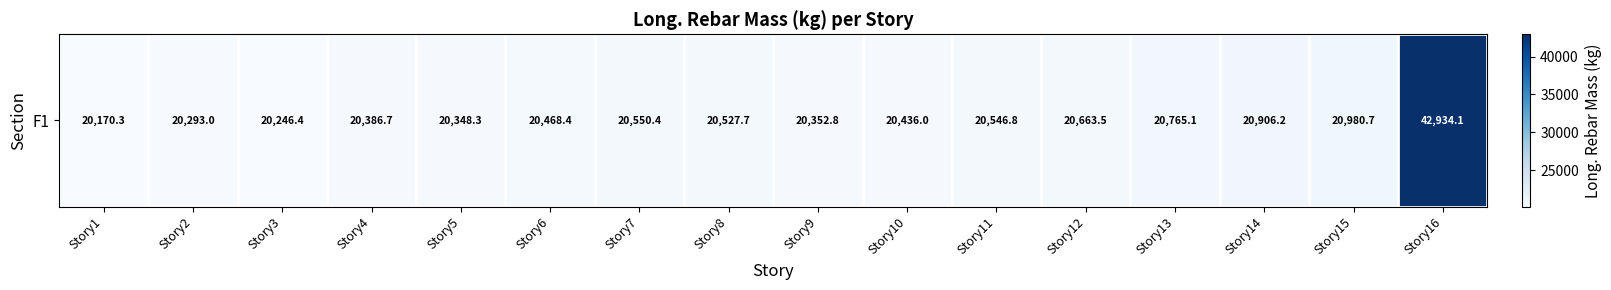

What is the maximum value shown in the chart?

42934.1